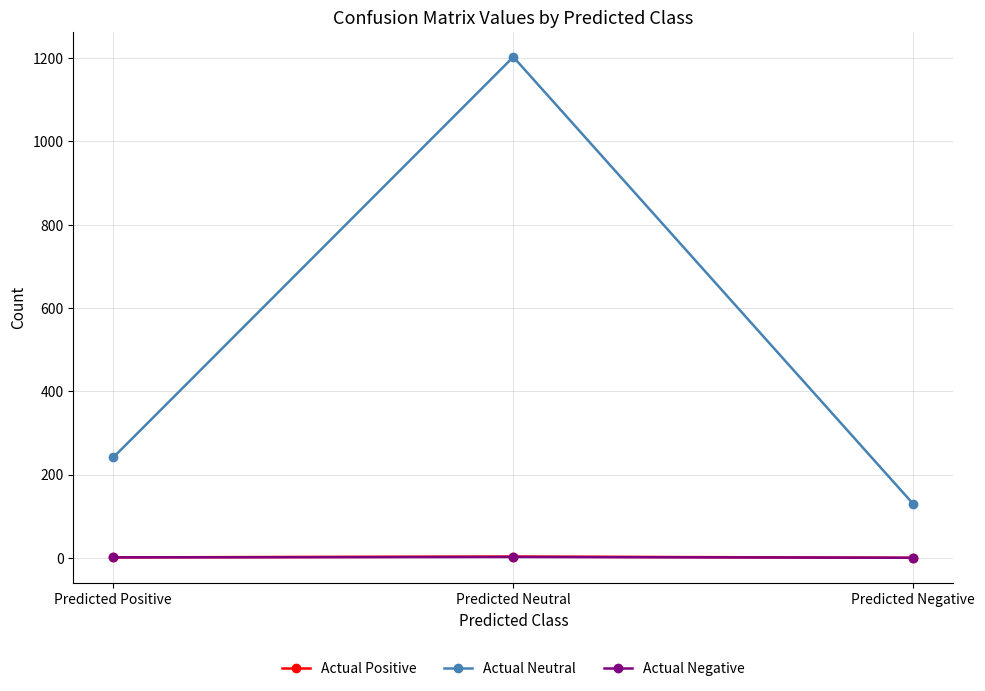

What are all the series names shown in the legend?

Actual Positive, Actual Neutral, Actual Negative